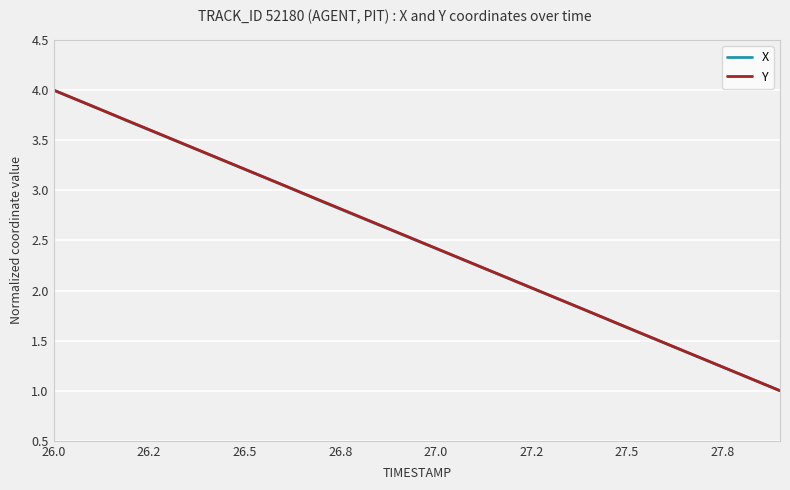

What is the maximum value shown in the chart?

4.0